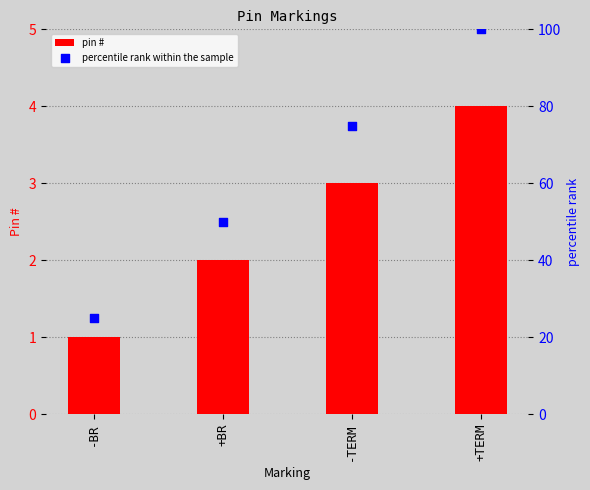

What are all the series names shown in the legend?

pin #, percentile rank within the sample